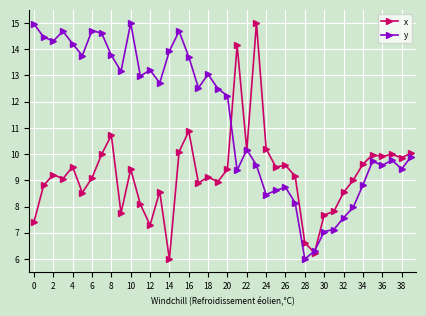

What is the value of the x point at the 34th from the left?

9.0